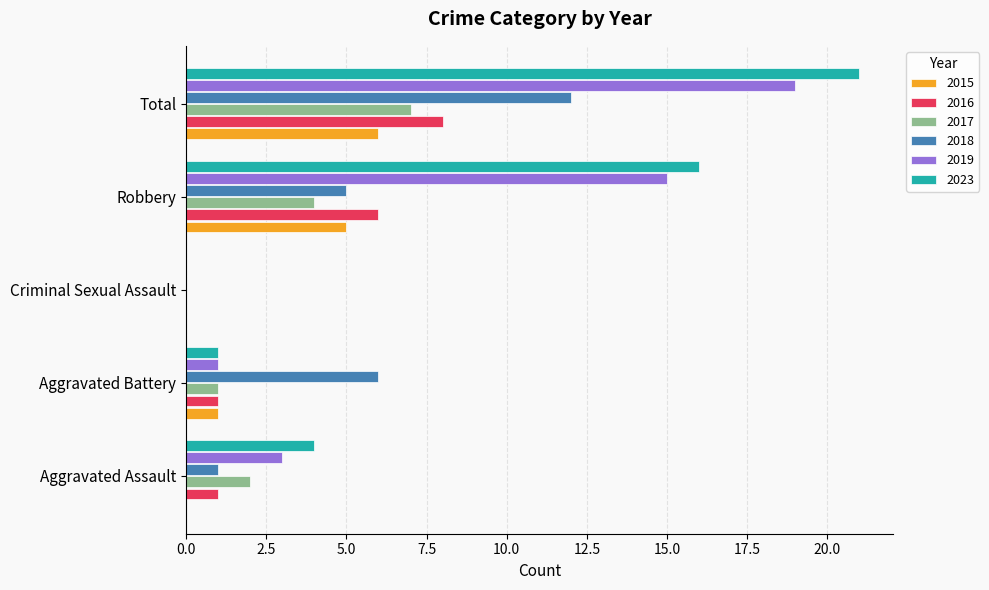

What is the maximum value for 2017?

7